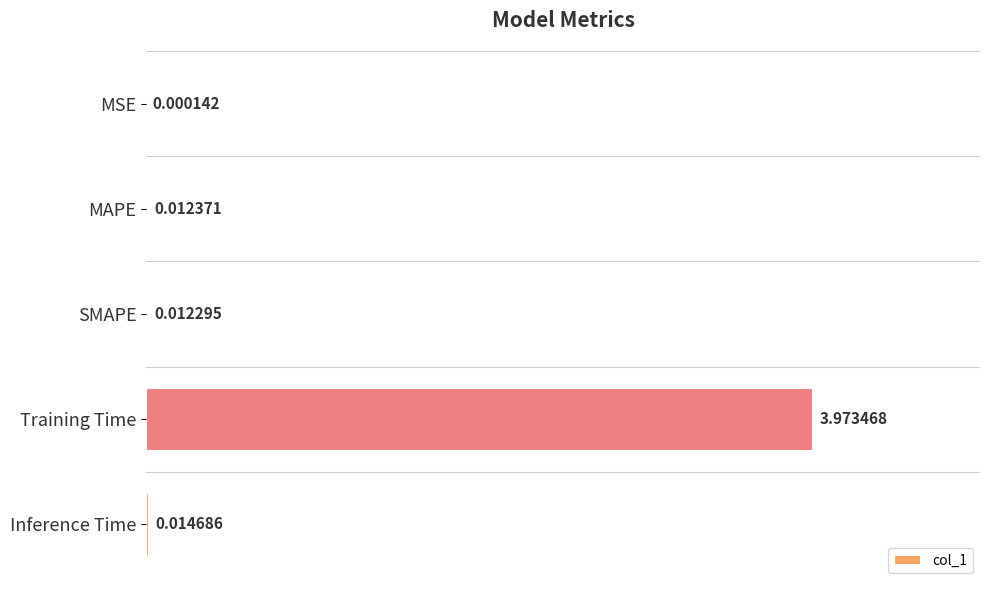

Which category has the highest value across all series?

Training Time